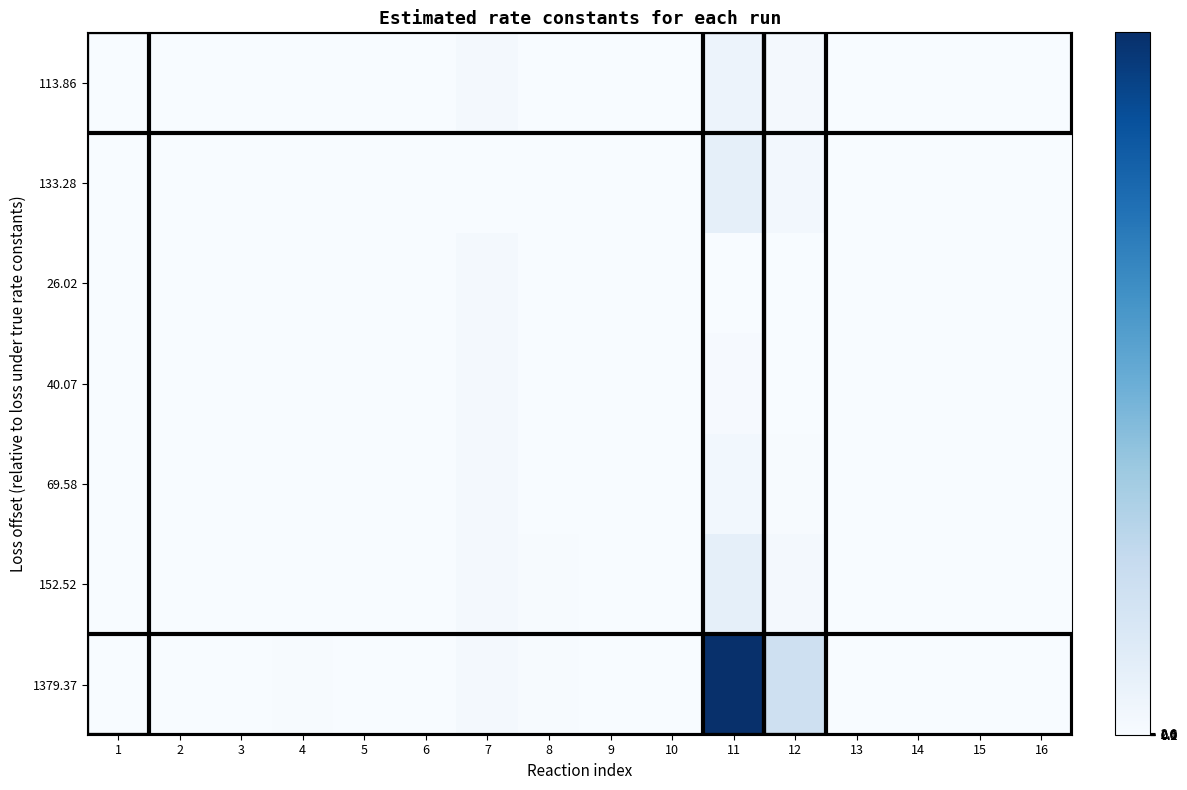

At which category does the chart reach its minimum across all series?

11